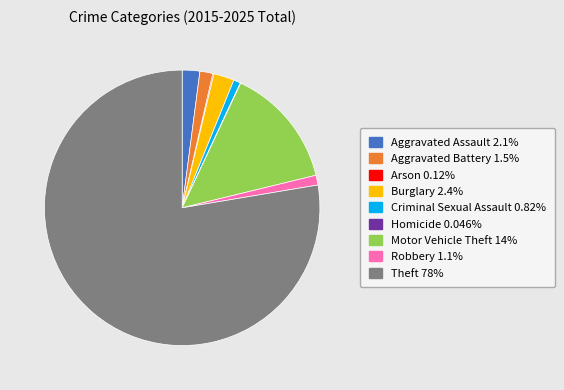

Between Burglary and Robbery, which is larger?

Burglary